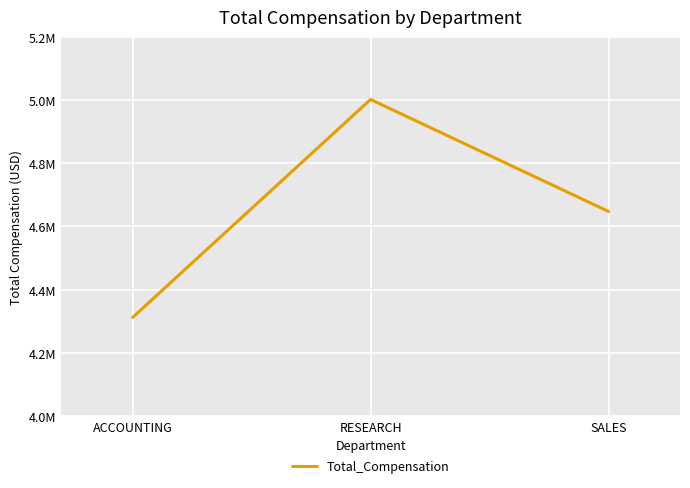

Does the chart display data point markers on the line(s)?

No